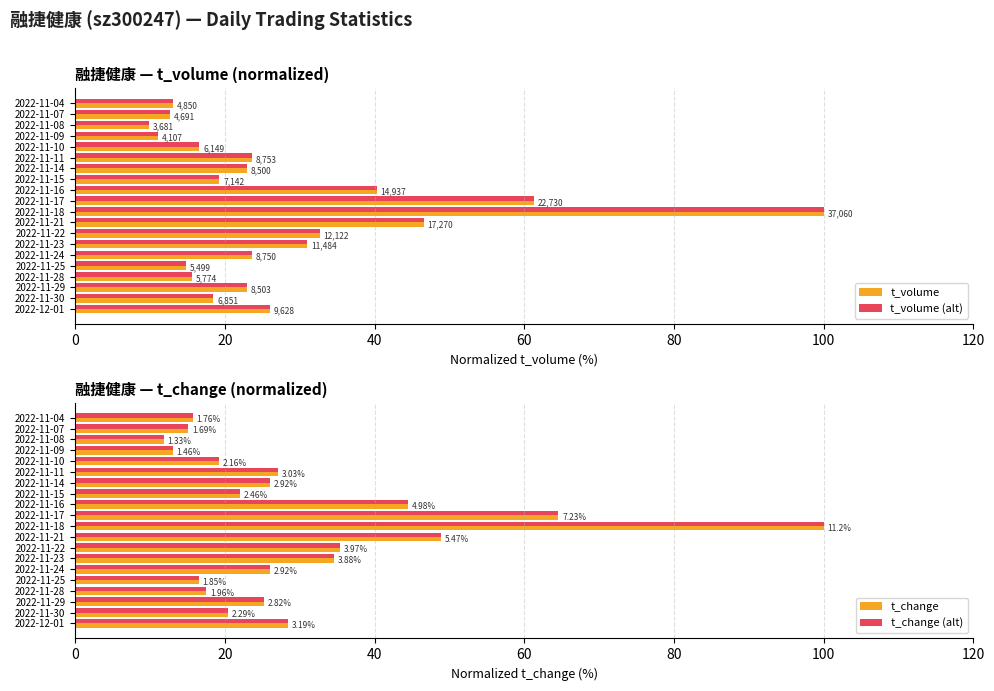

What is the approximate value of t_volume at 2022-11-16?

40.3